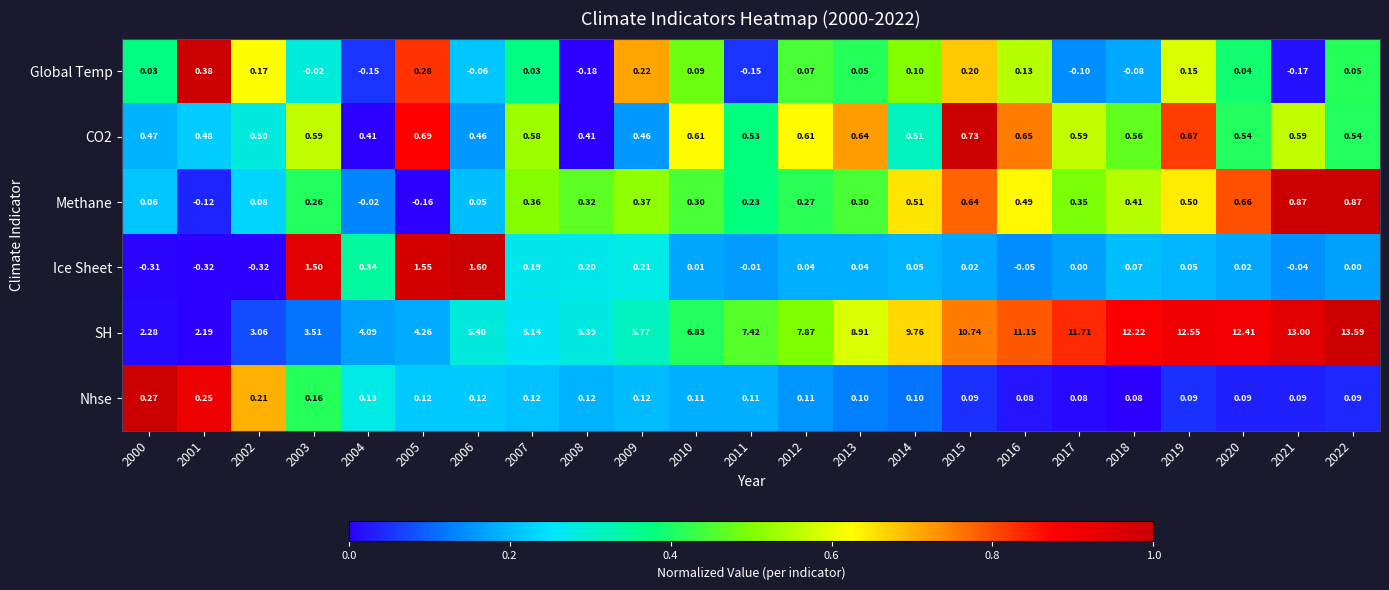

Count the number of data series in this chart.

6